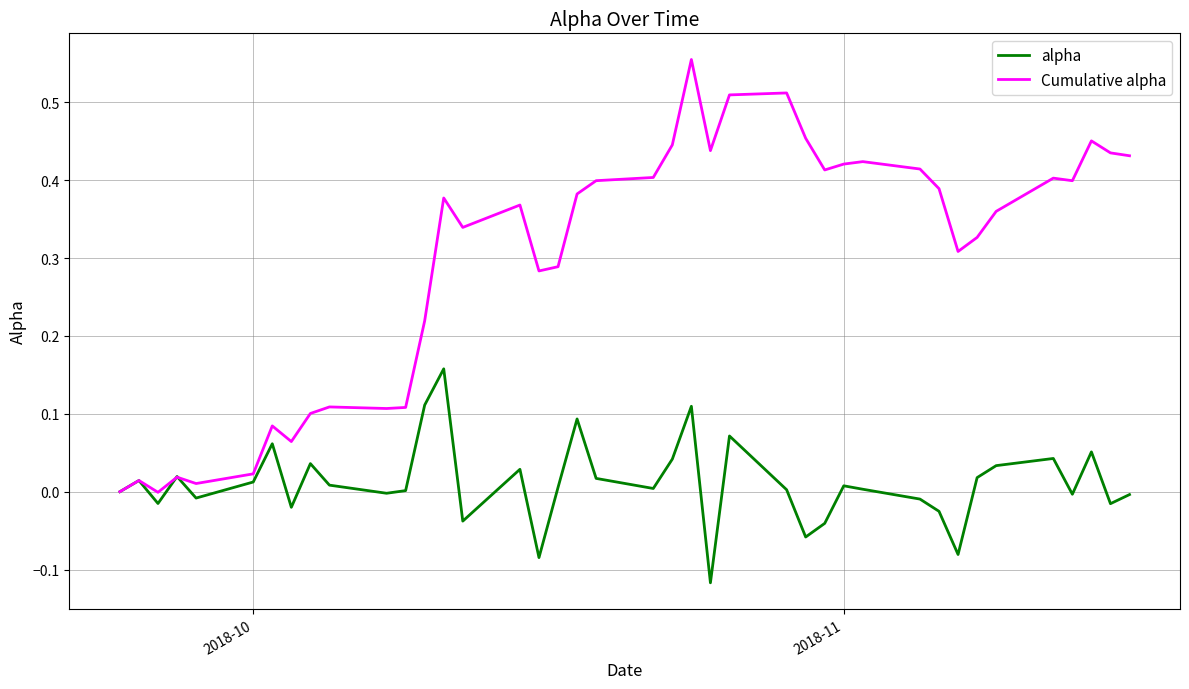

Which series has the largest range (max minus min)?

Cumulative alpha